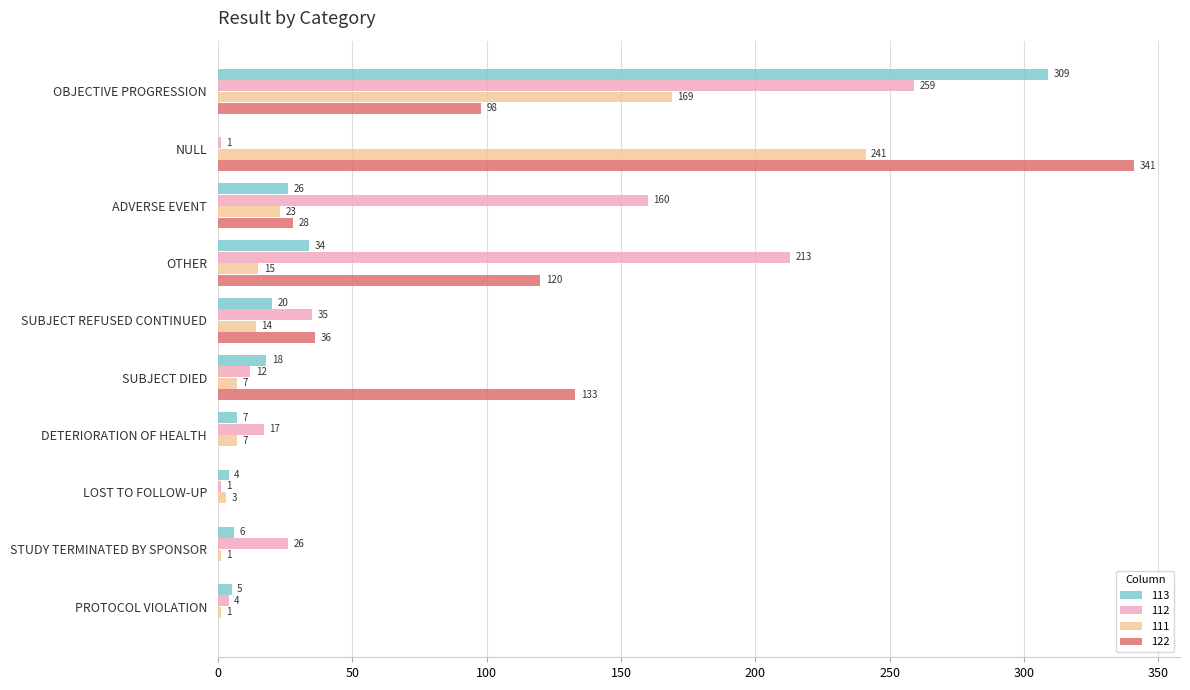

At which label does 122 reach its peak?

NULL